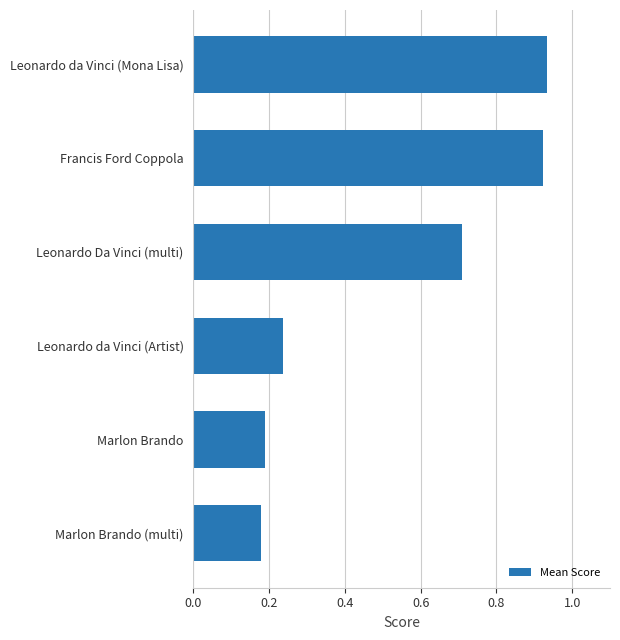

How many distinct data groups are displayed?

1